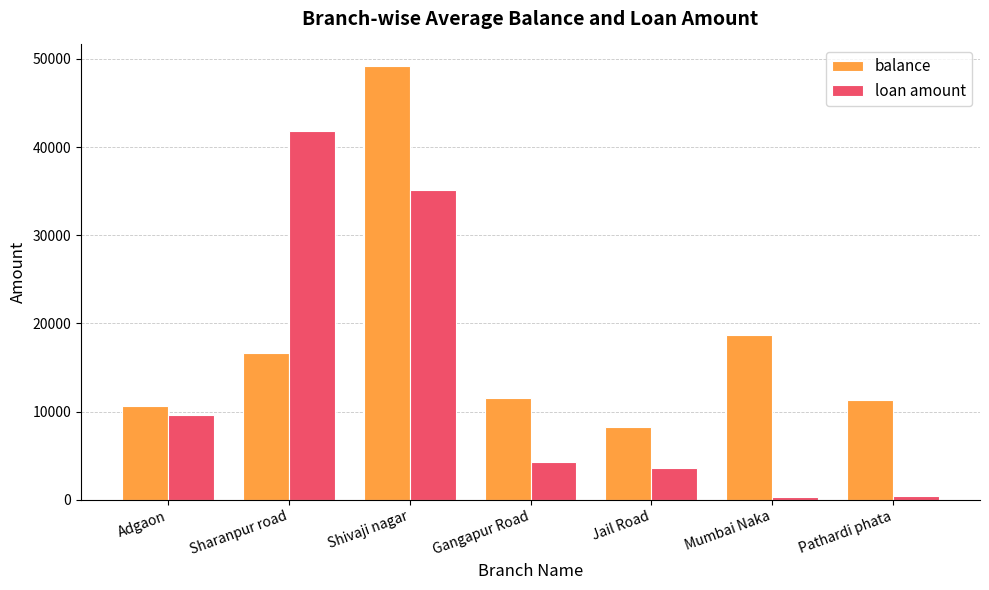

What are all the series names shown in the legend?

balance, loan amount